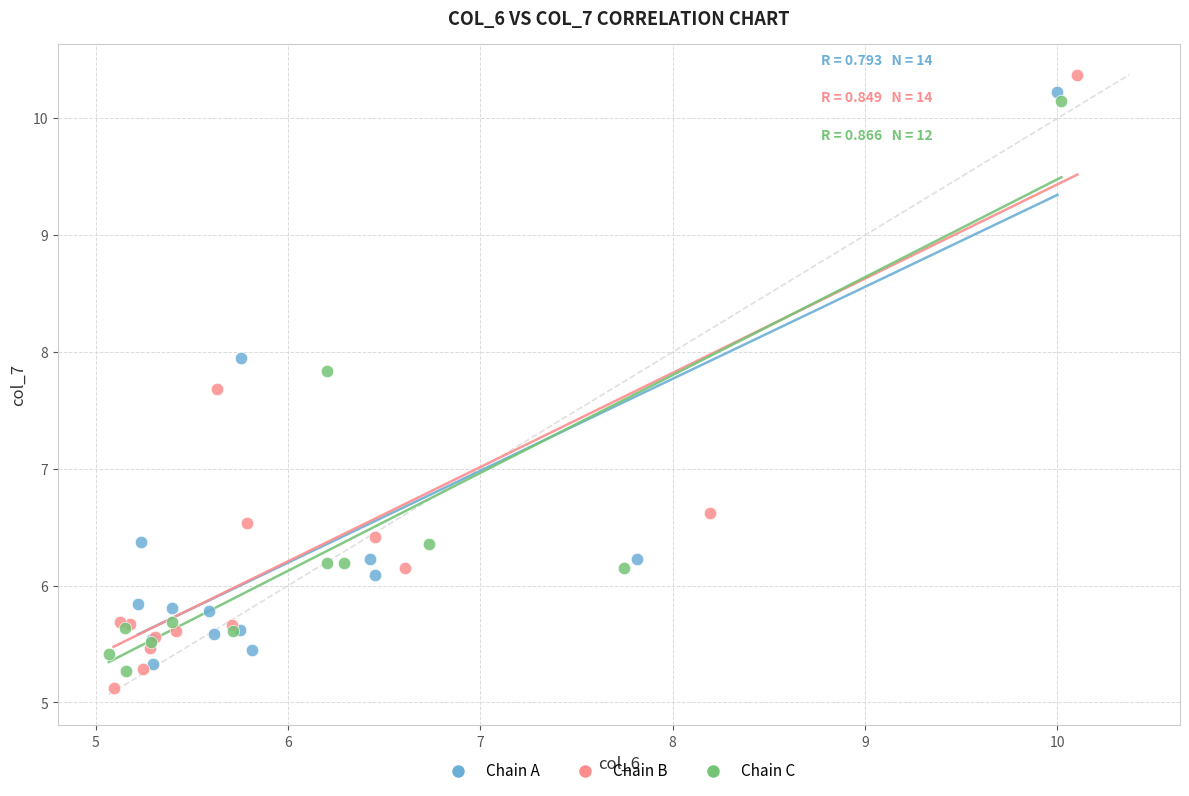

Which series has the largest Y range (max minus min)?

Chain B